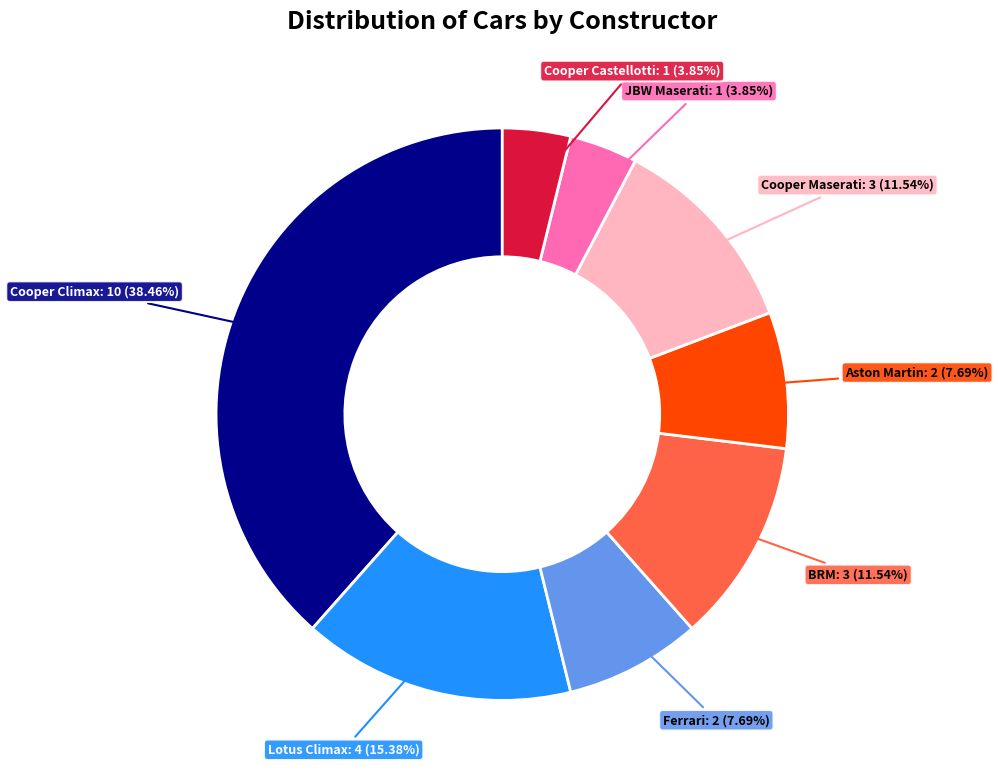

Is there any slice that represents more than half of the pie?

No